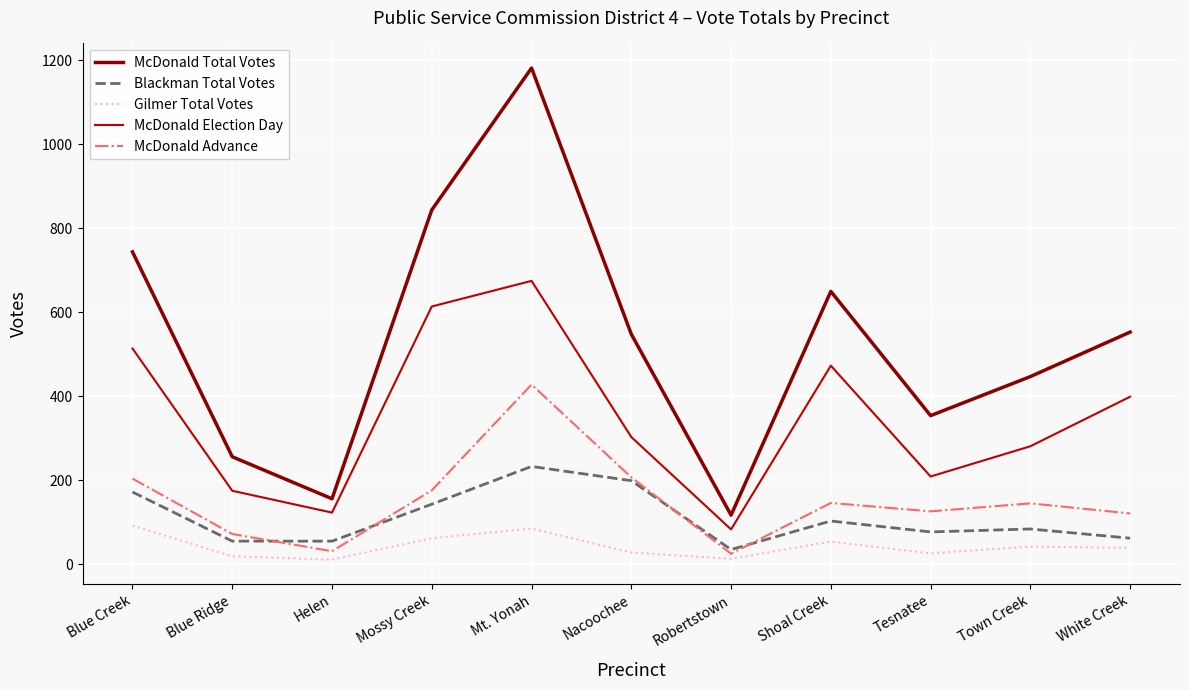

At which label is Gilmer Total Votes closest to 51?

Shoal Creek